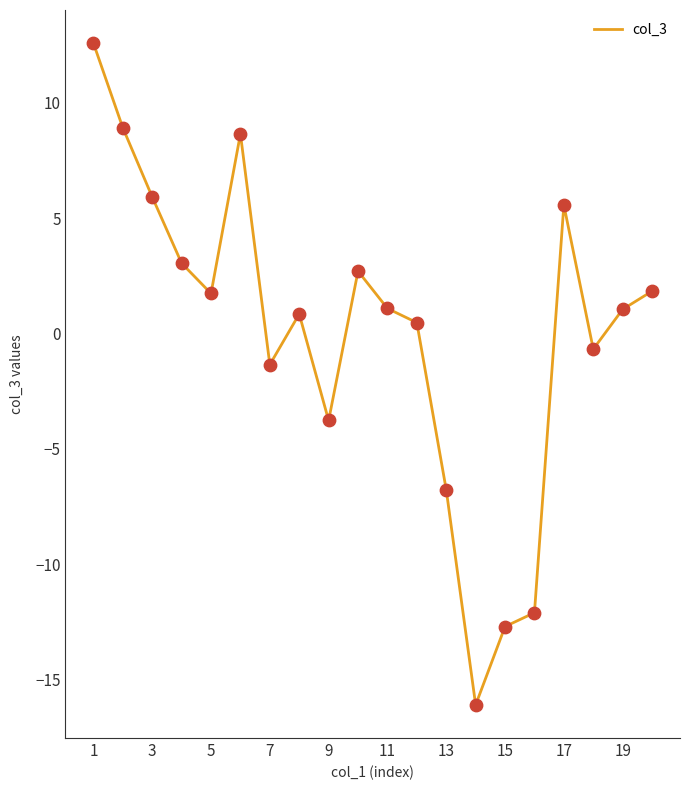

What is the greatest value displayed?

12.6